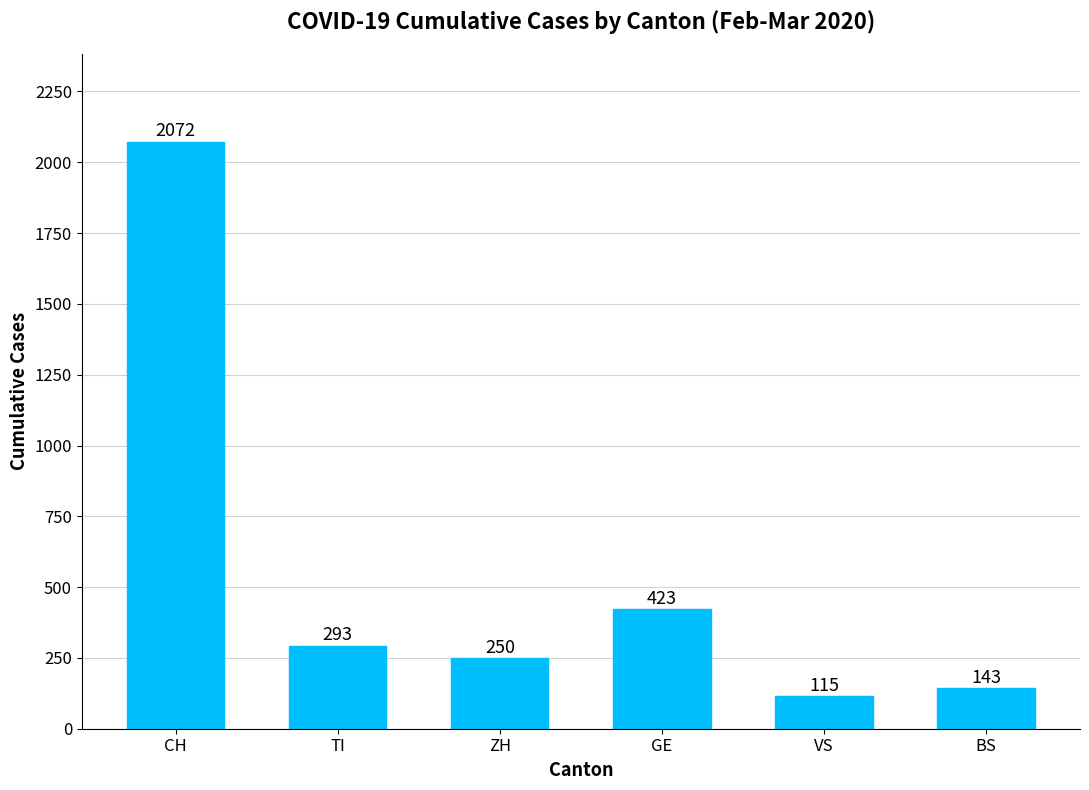

Reading left to right, extract all data points from this chart.

CH=2072	TI=293	ZH=250	GE=423	VS=115	BS=143